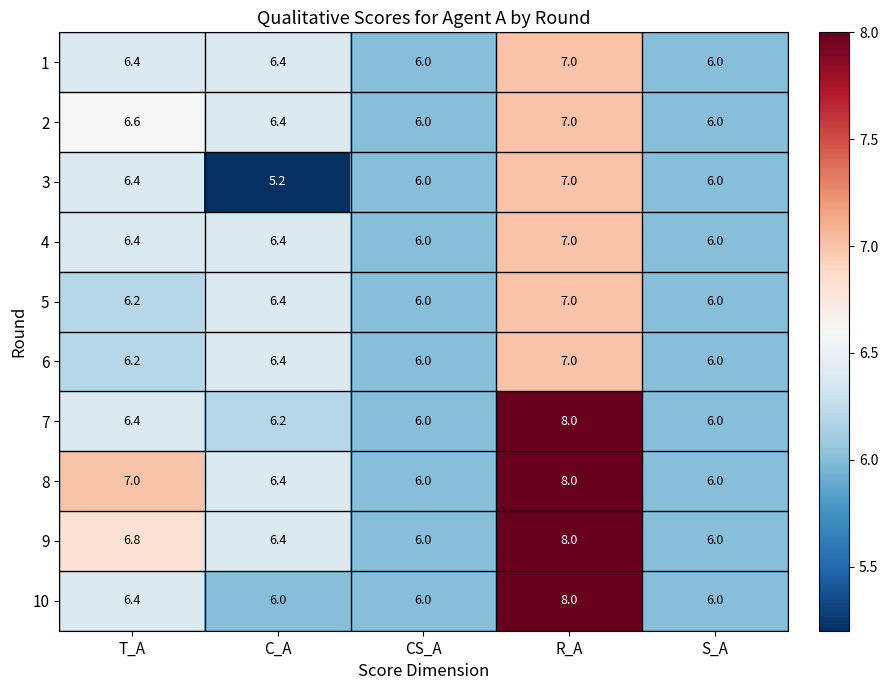

How many categories are shown in the chart?

5